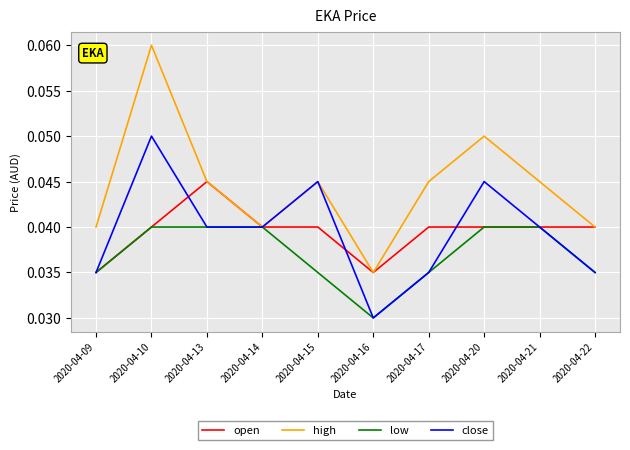

Does the chart have visible grid lines?

Yes